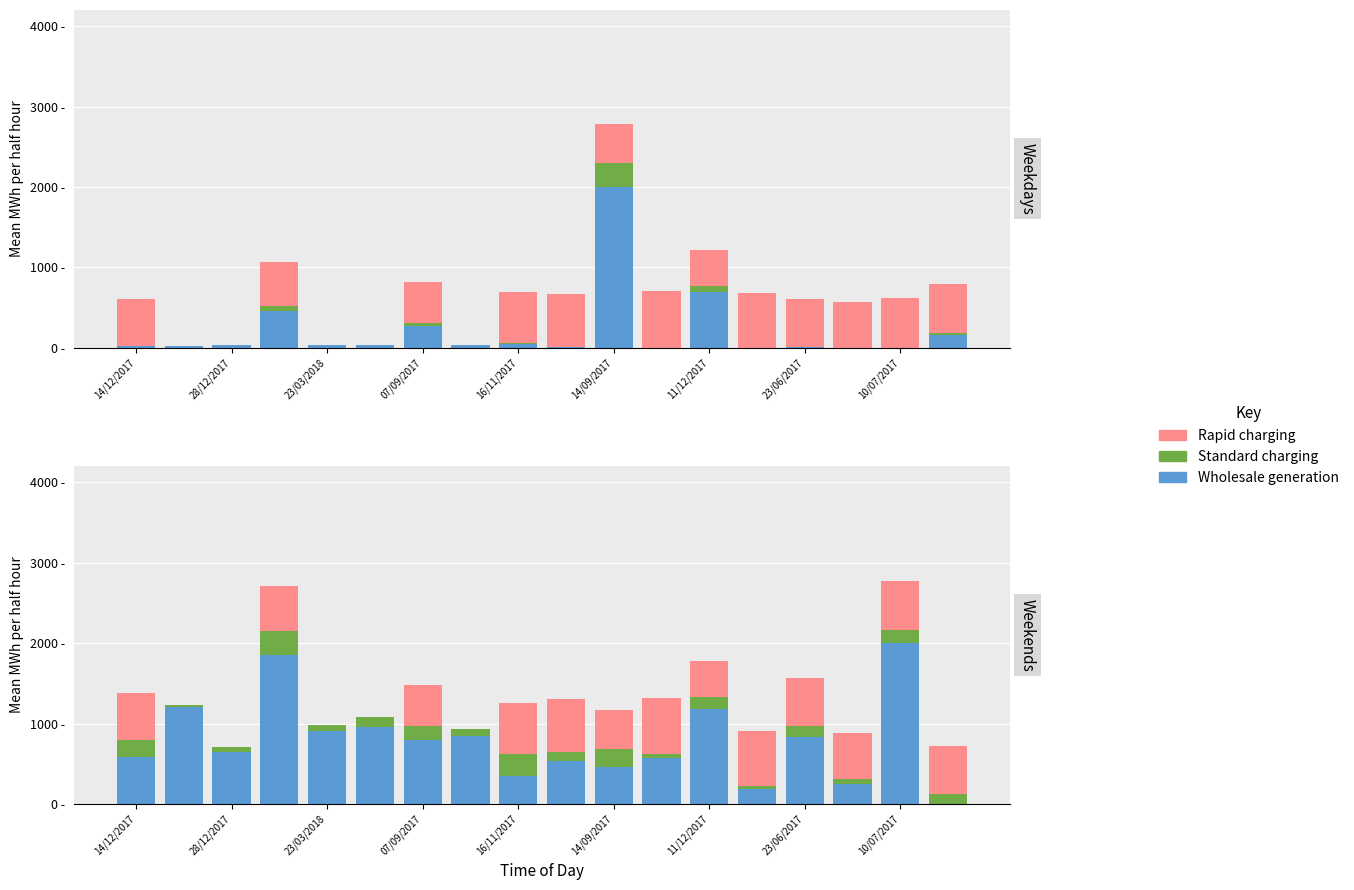

True or false: Rapid charging has a value of 635.2 at 16/11/2017.

True